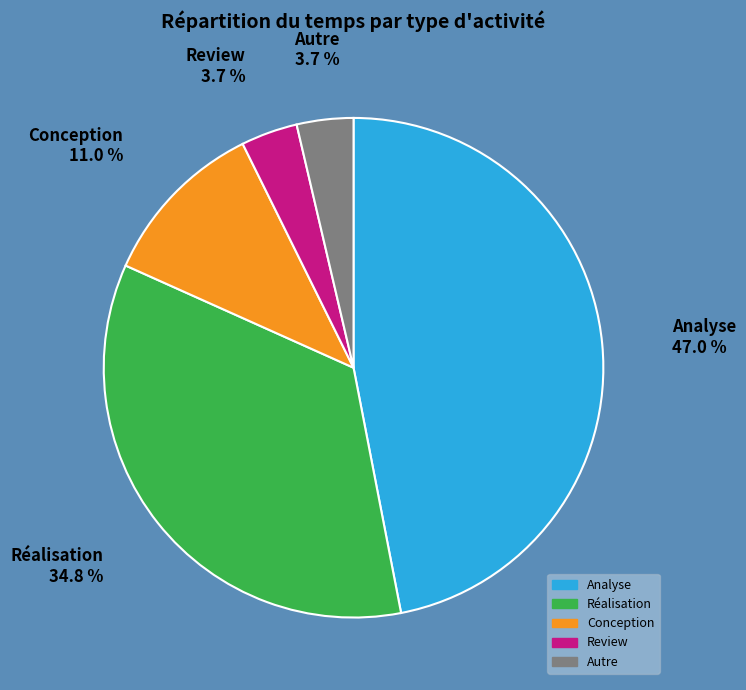

How many slices are in this pie chart?

5